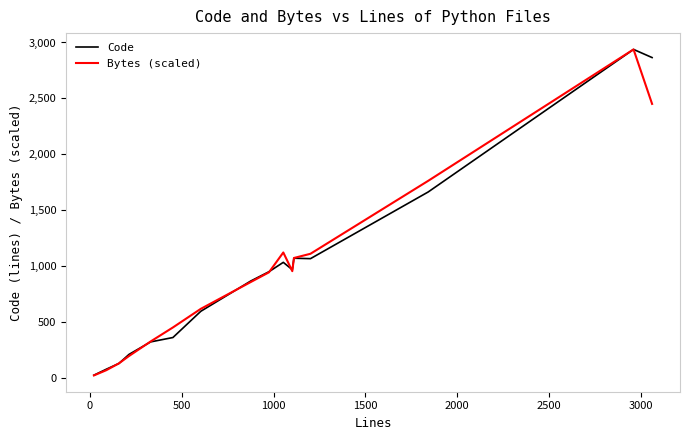

What is the sum of all Bytes (scaled) values?

14998.0